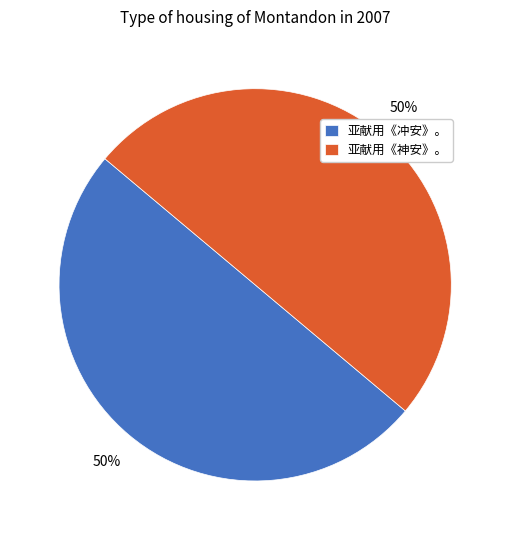

To the nearest percent, what portion does 亚献用《冲安》。 represent?

50%